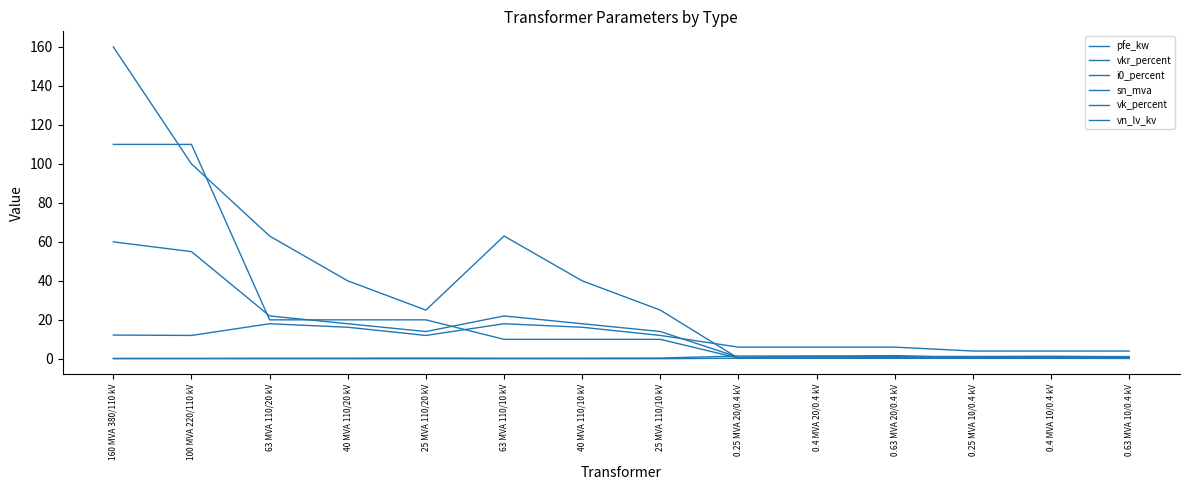

List the series in order of their peak value, highest first.

sn_mva, vn_lv_kv, pfe_kw, vk_percent, vkr_percent, i0_percent